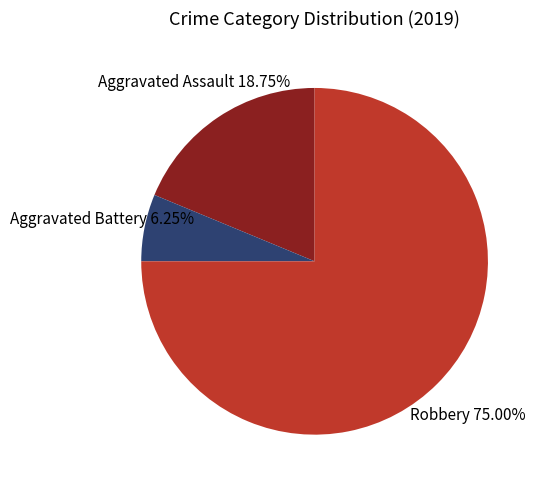

Which slice is the largest?

Robbery